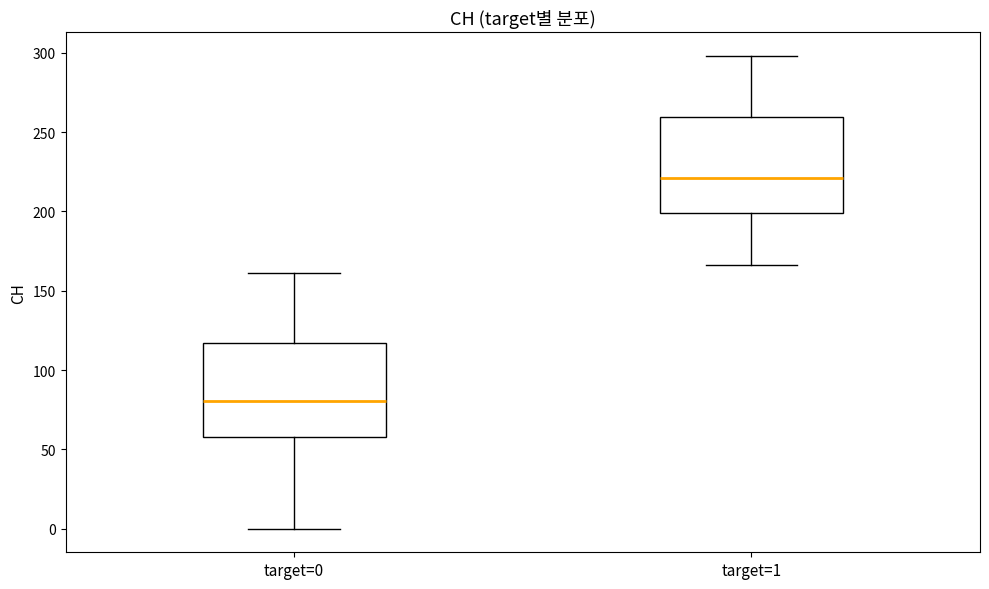

Reading left to right, read every box against the y-axis: the position of its median line, the range the box covers, and the ends of its whiskers. The values are not printed on the chart, so give them approximately, as read against the axis.

target=0: median 80, box 60 to 115, whiskers 0 to 160
target=1: median 220, box 200 to 260, whiskers 165 to 300